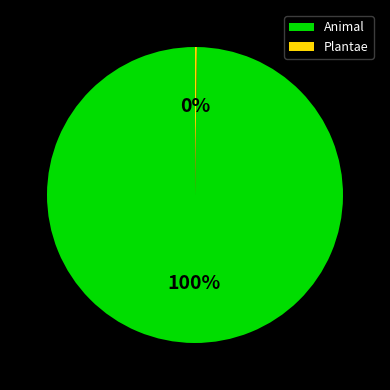

To the nearest percent, what is the average slice percentage?

50%